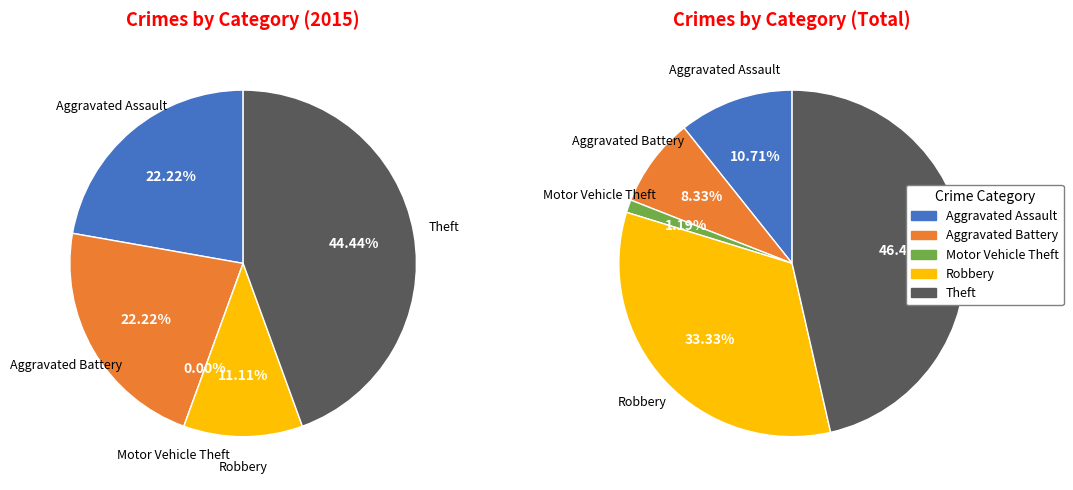

To the nearest percent, what is the combined percentage of 4 and values_total?

55%